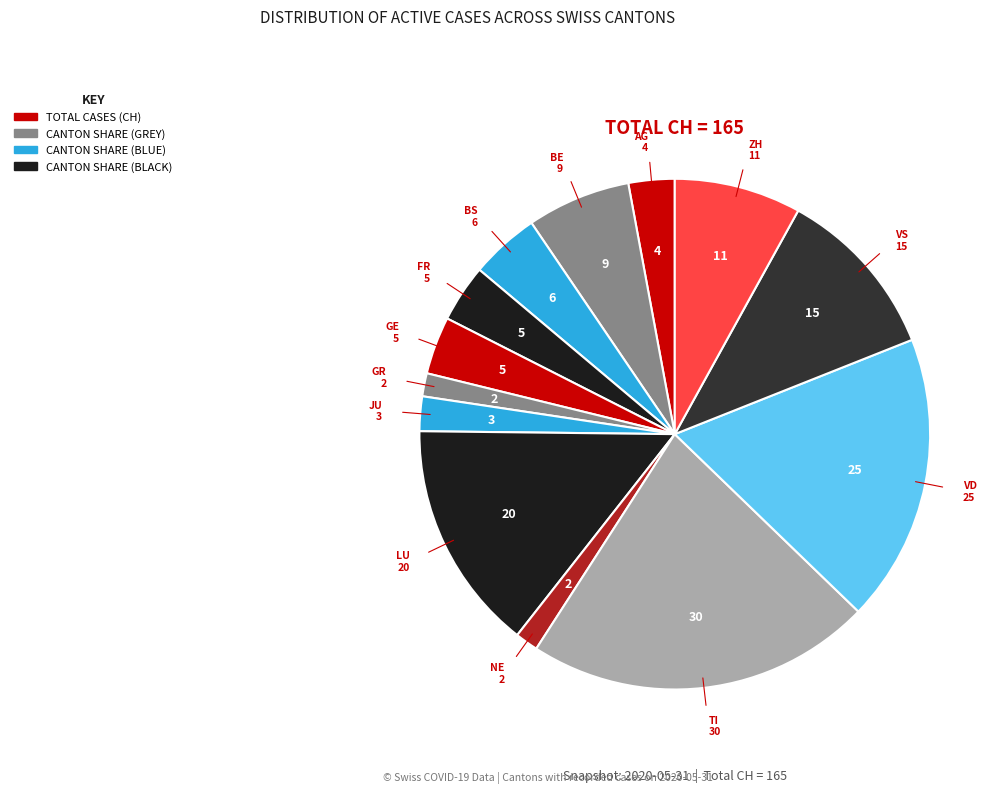

How many slices are in this pie chart?

13